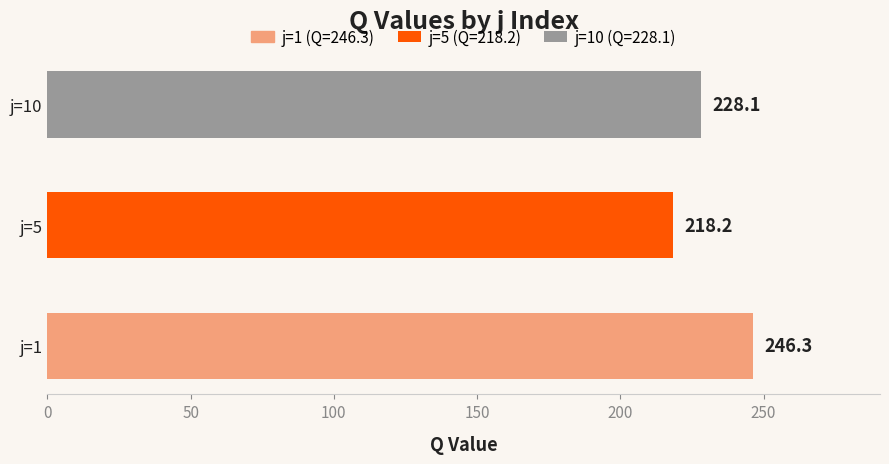

Reading top to bottom, transcribe all the data shown in this chart.

j=10=228.1	j=5=218.2	j=1=246.3